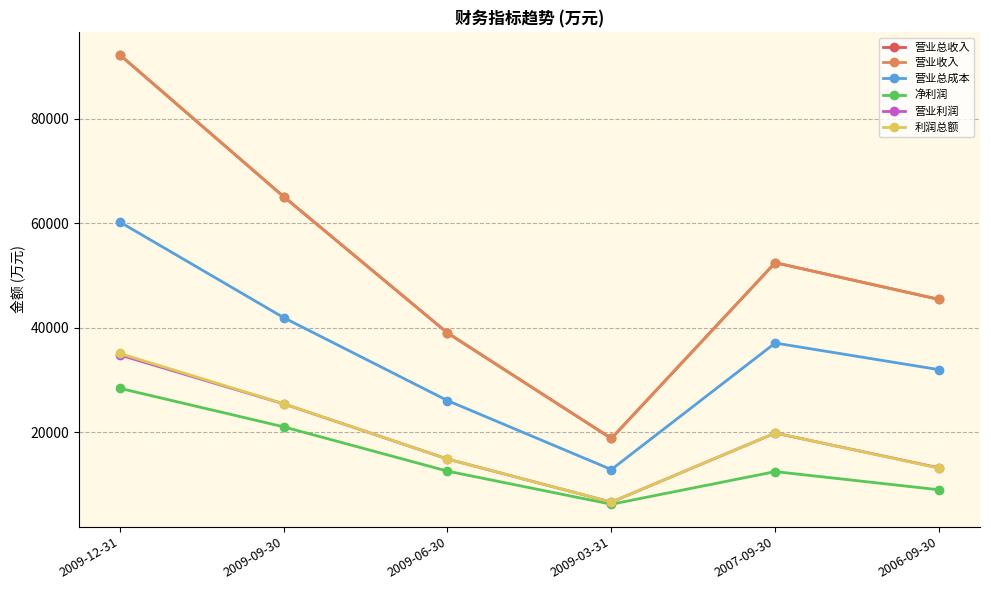

How many interior local peaks does the 营业收入 series have?

1